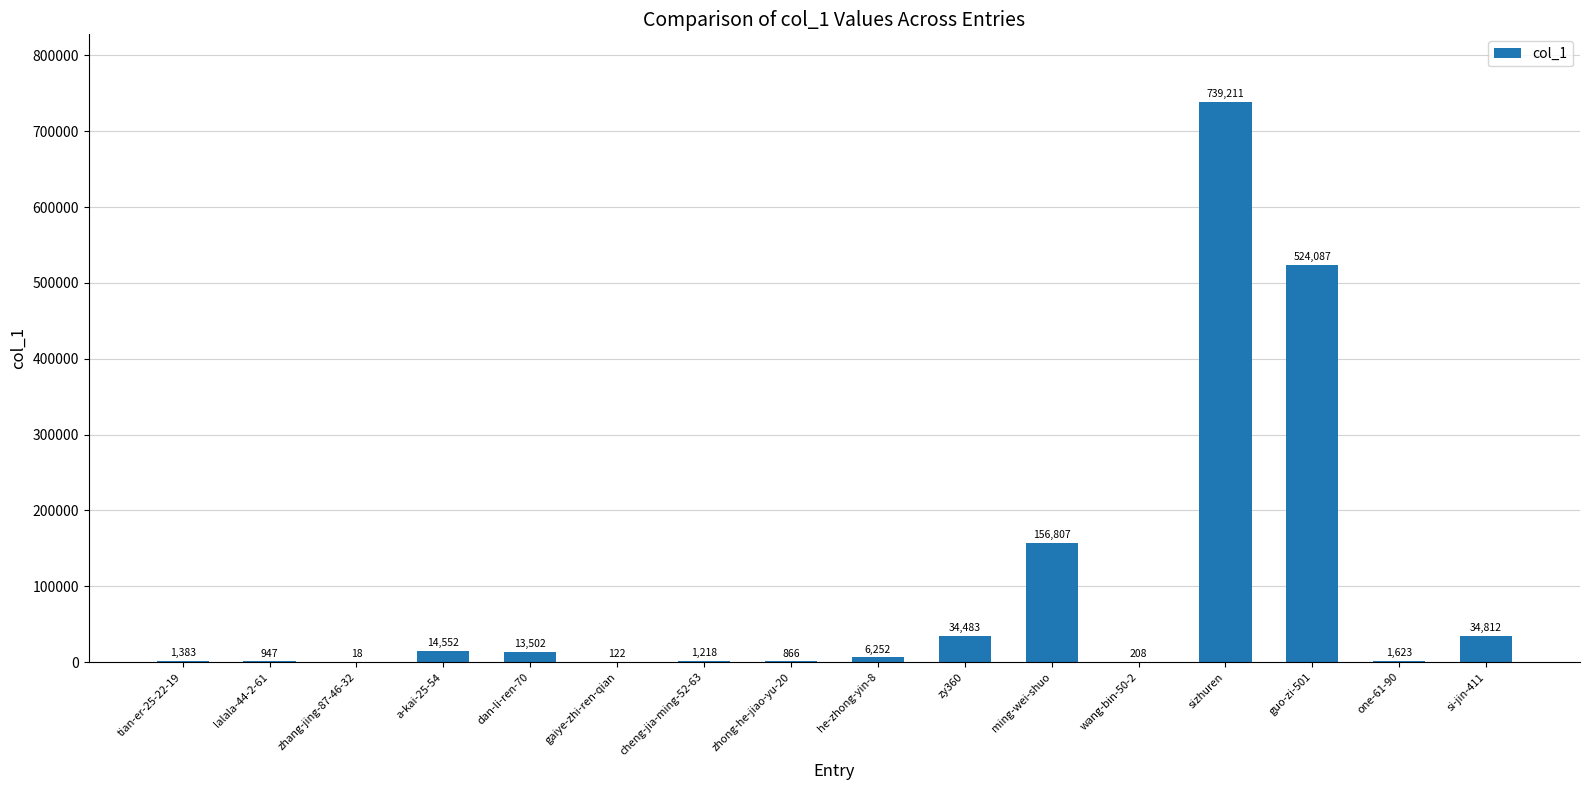

Reading left to right, extract all data points from this chart.

1383	947	18	14552	13502	122	1218	866	6252	34483	156807	208	739211	524087	1623	34812